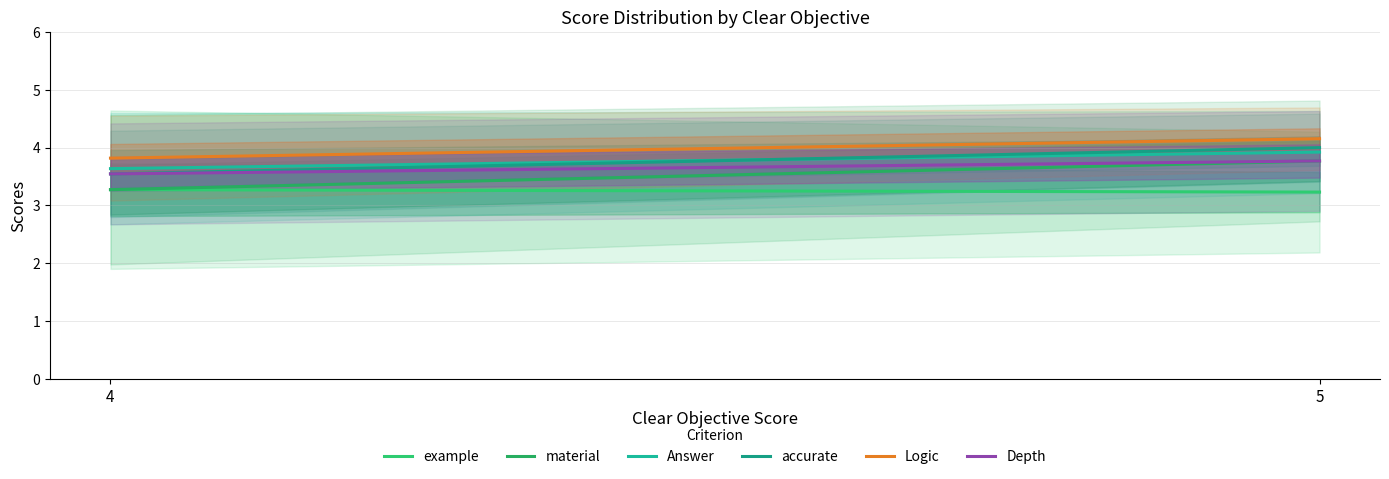

Between 4 and 5, which series saw the biggest shift?

material